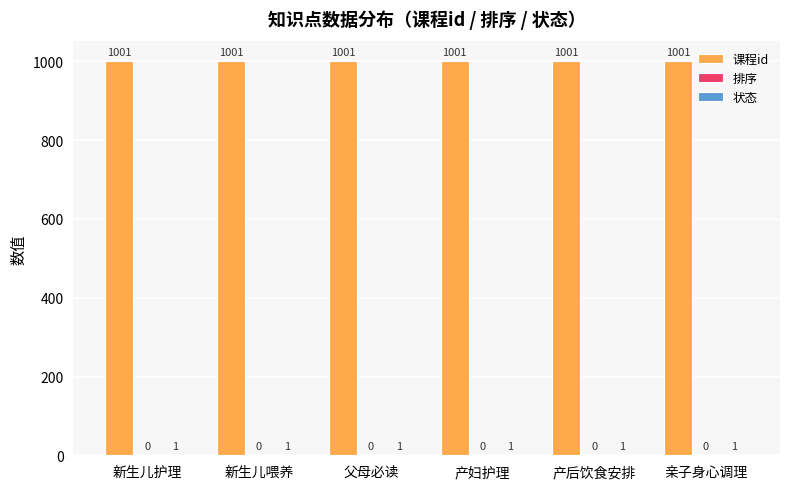

Is it true that 课程id equals 1001 at 产后饮食安排?

True